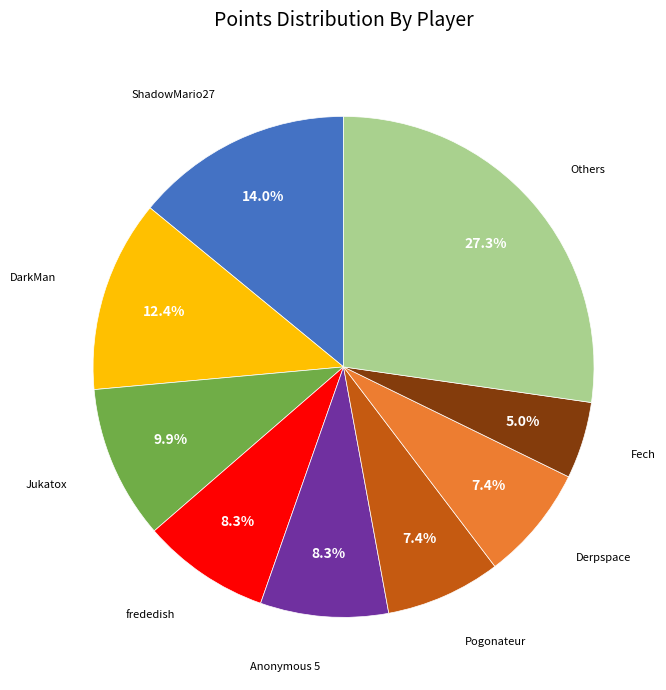

Does any single category account for the majority?

No